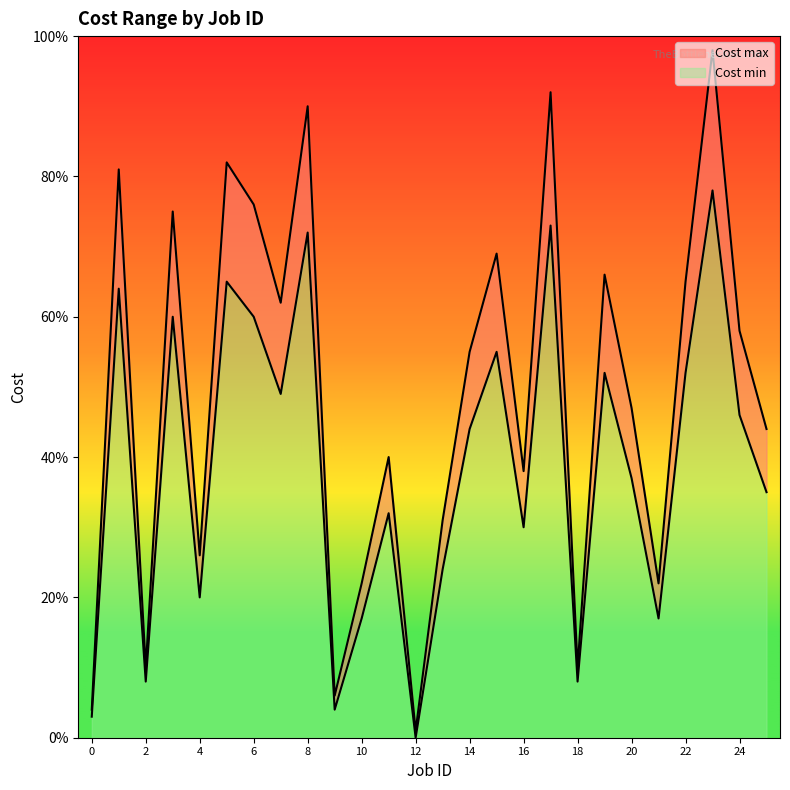

Which series has the largest total across all categories?

Cost max